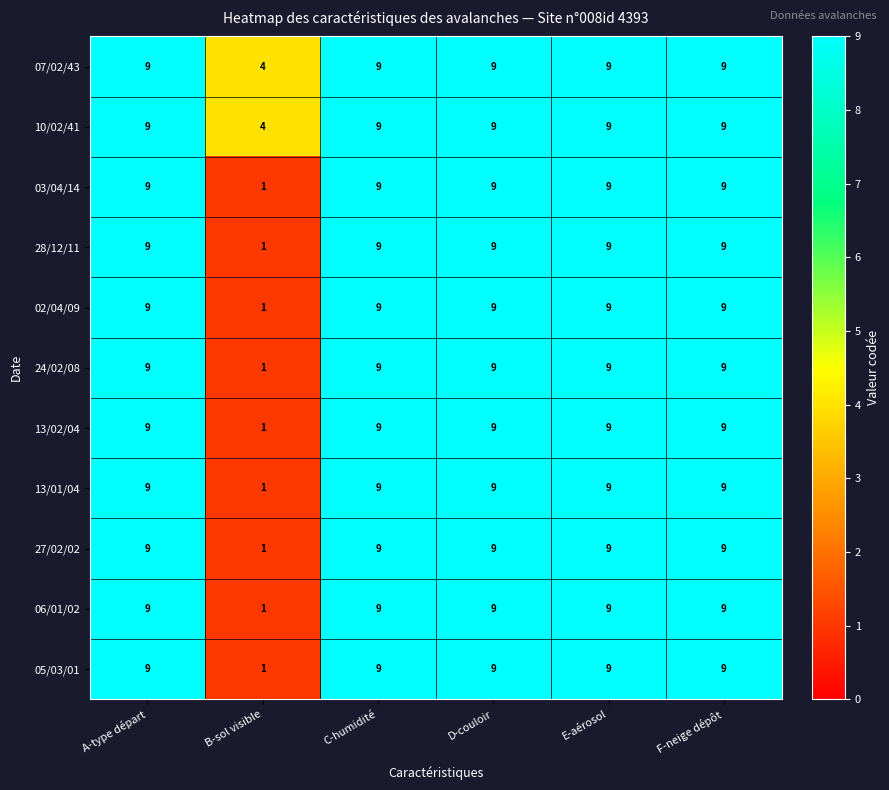

How many 28/12/11 values are between 9 and 10?

5